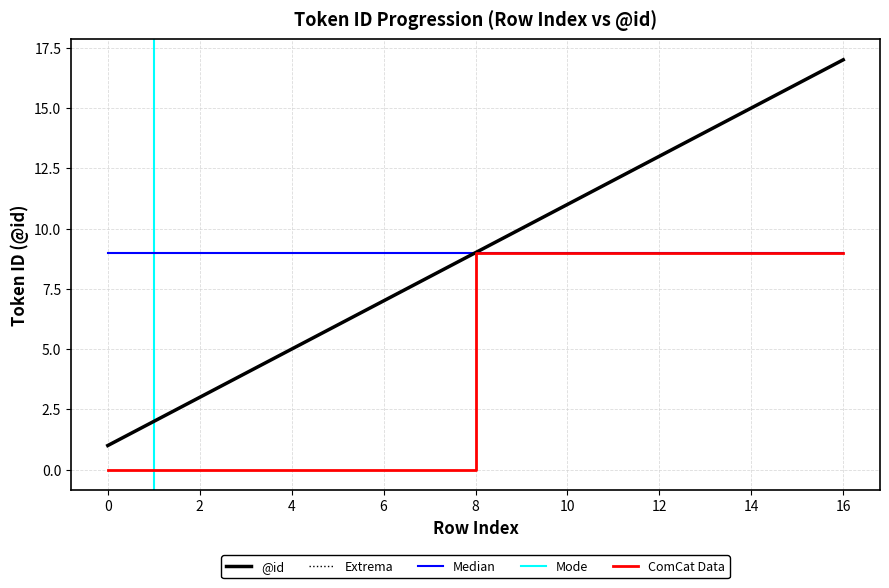

True or false: there are more than 1 points higher than both neighbors.

False